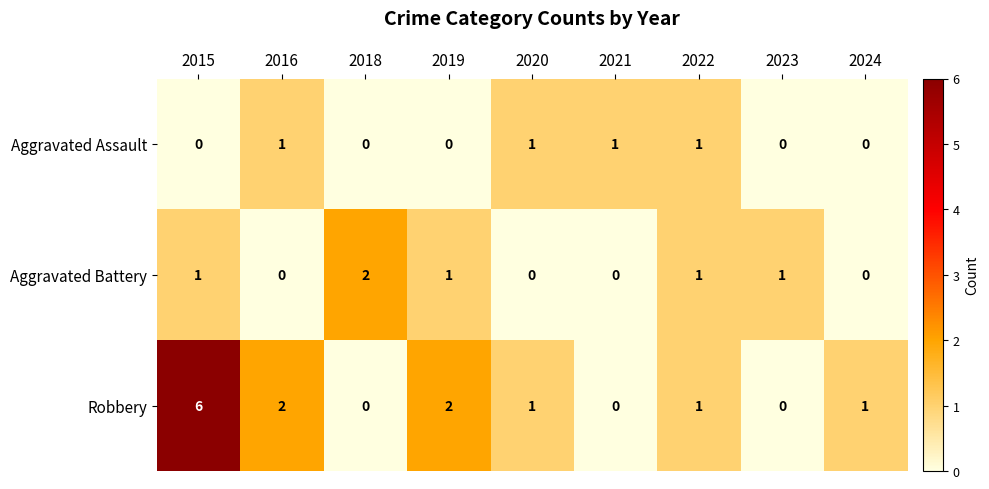

Reading right to left, what are all the values shown in this chart?

Aggravated Assault: 0	0	1	1	1	0	0	1	0
Aggravated Battery: 0	1	1	0	0	1	2	0	1
Robbery: 1	0	1	0	1	2	0	2	6